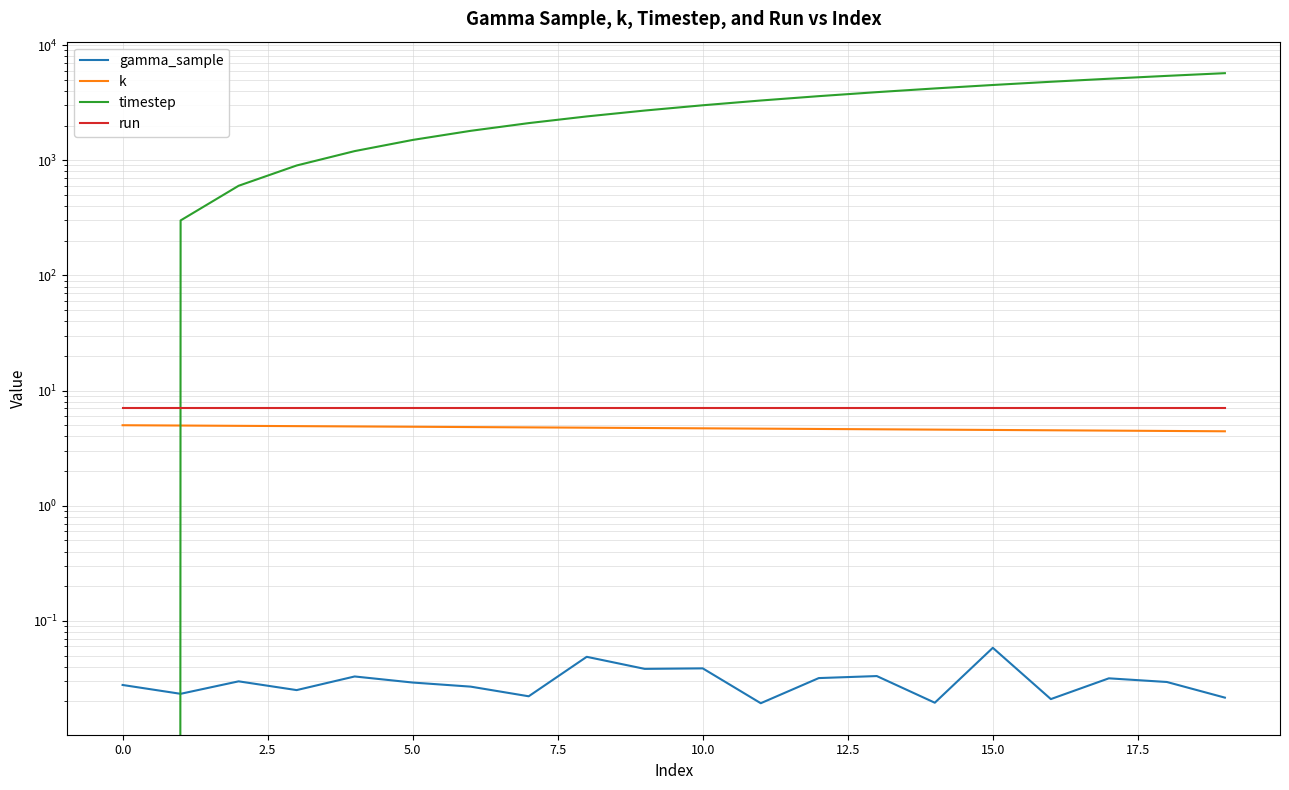

Is it true that gamma_sample equals 0.0 at 5.0?

False